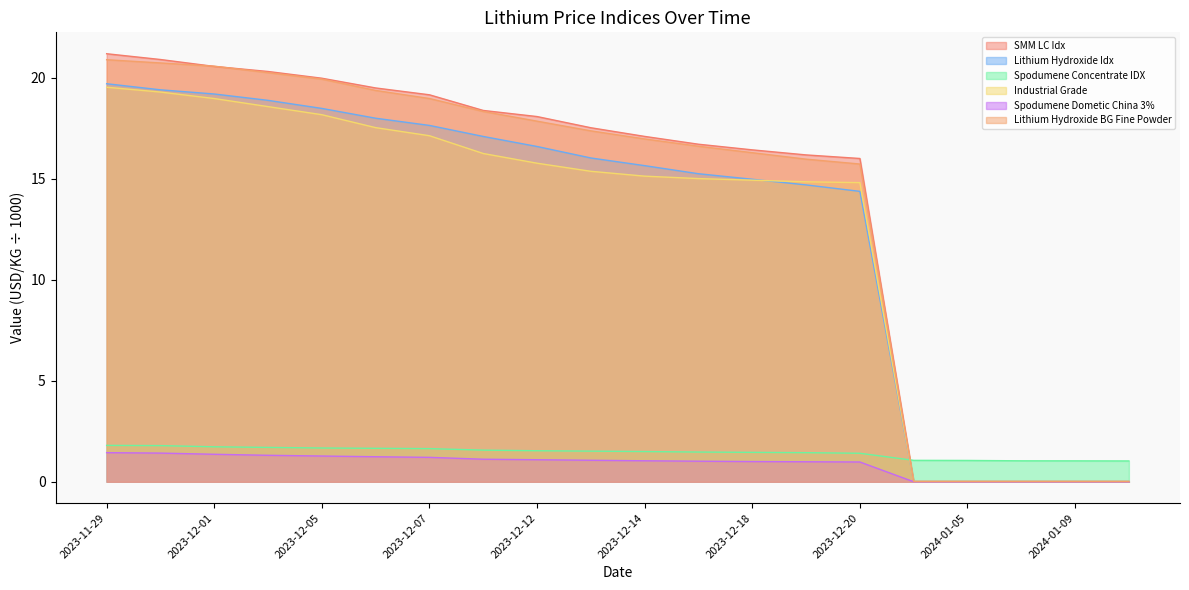

What is the sum of all Lithium Hydroxide BG Fine Powder values?

275.8